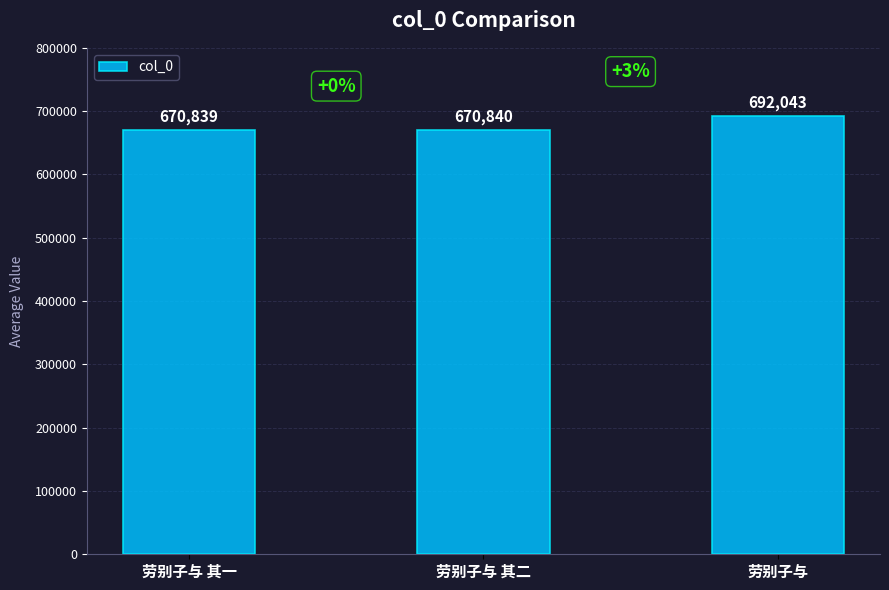

Rank the categories by value from highest to lowest.

劳别子与, 劳别子与 其二, 劳别子与 其一